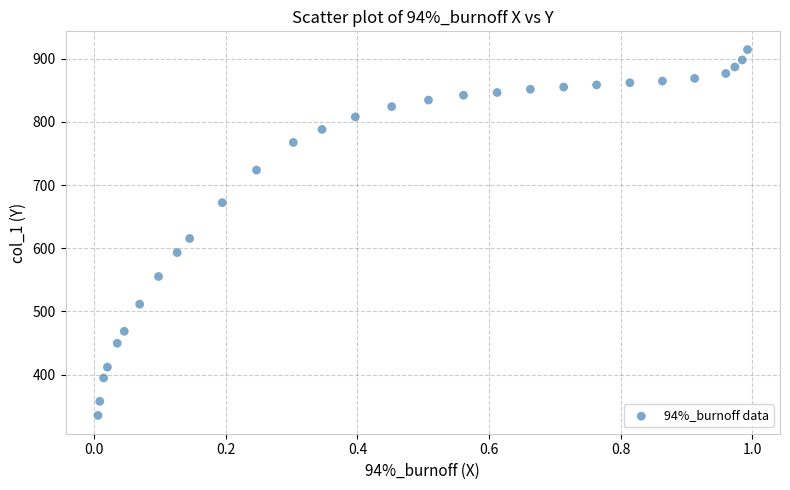

What is the range of X values (max minus min)?

1.0